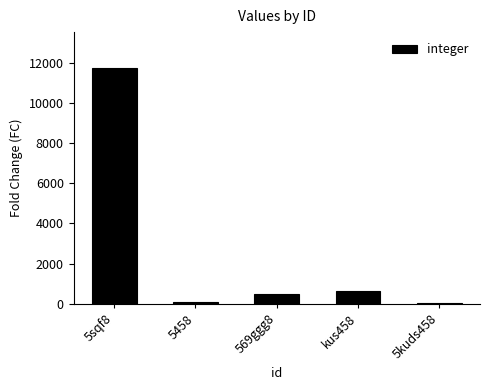

At which label is the value closest to 5893?

kus458